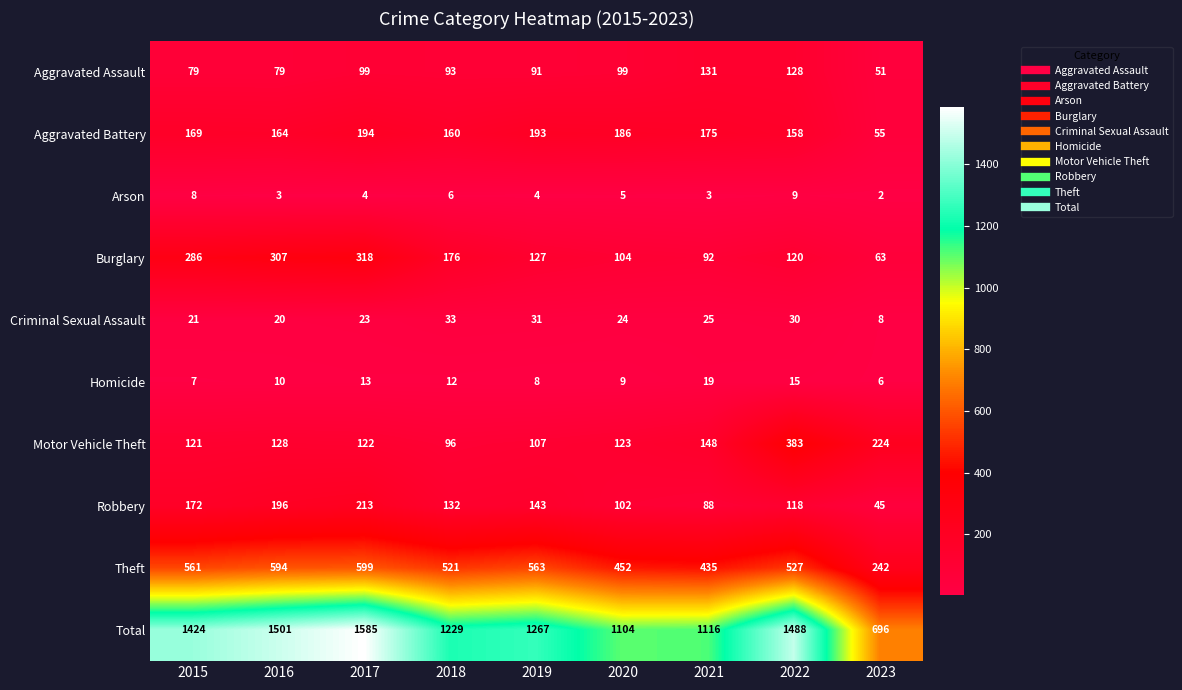

The Burglary series shows 92 at 2021. True or false?

True